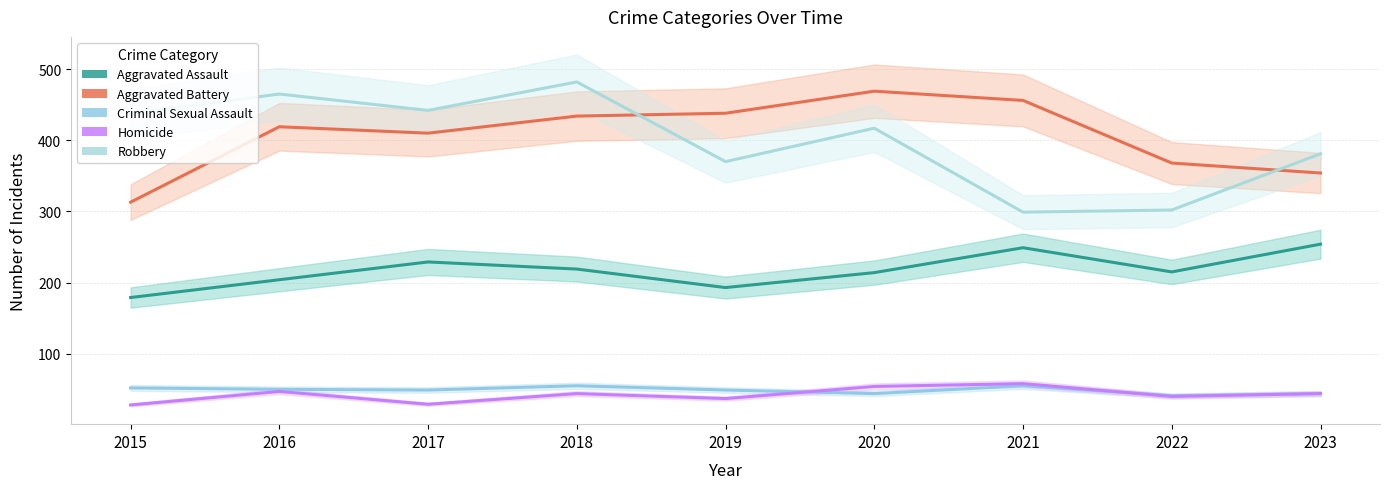

How many lines are shown in the chart?

5